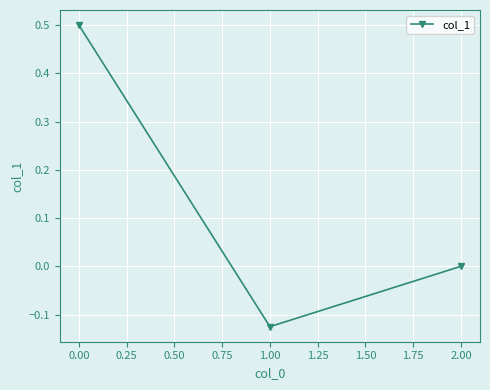

What is the sum of all values?

0.4